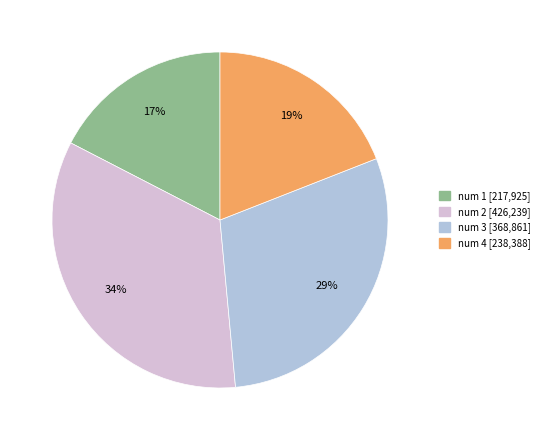

To the nearest percent, what is the difference between the largest and smallest slice percentages?

17%